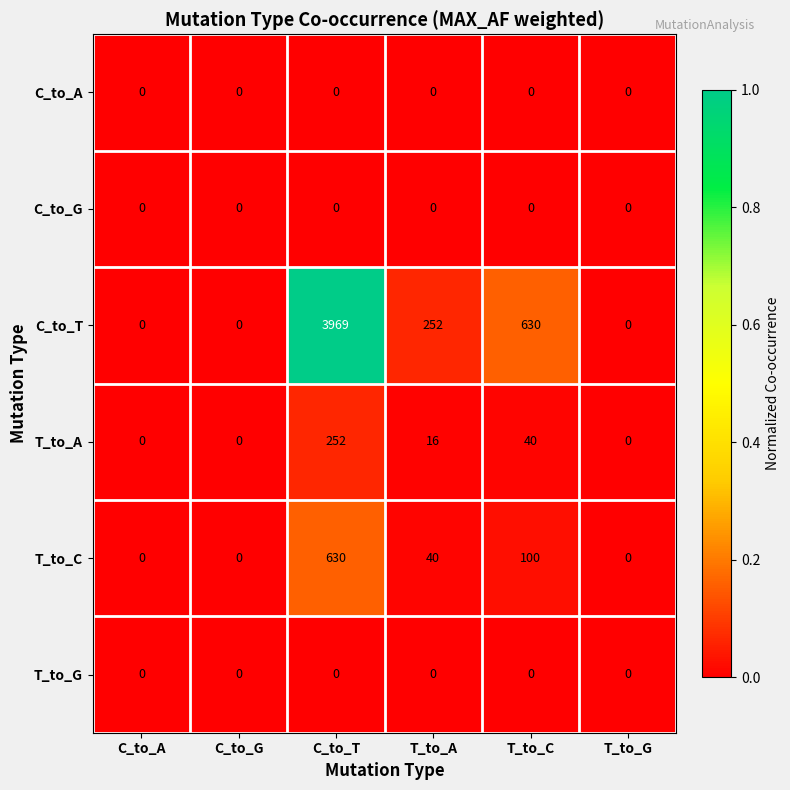

What is the spread (max minus min) of values at C_to_T?

3969